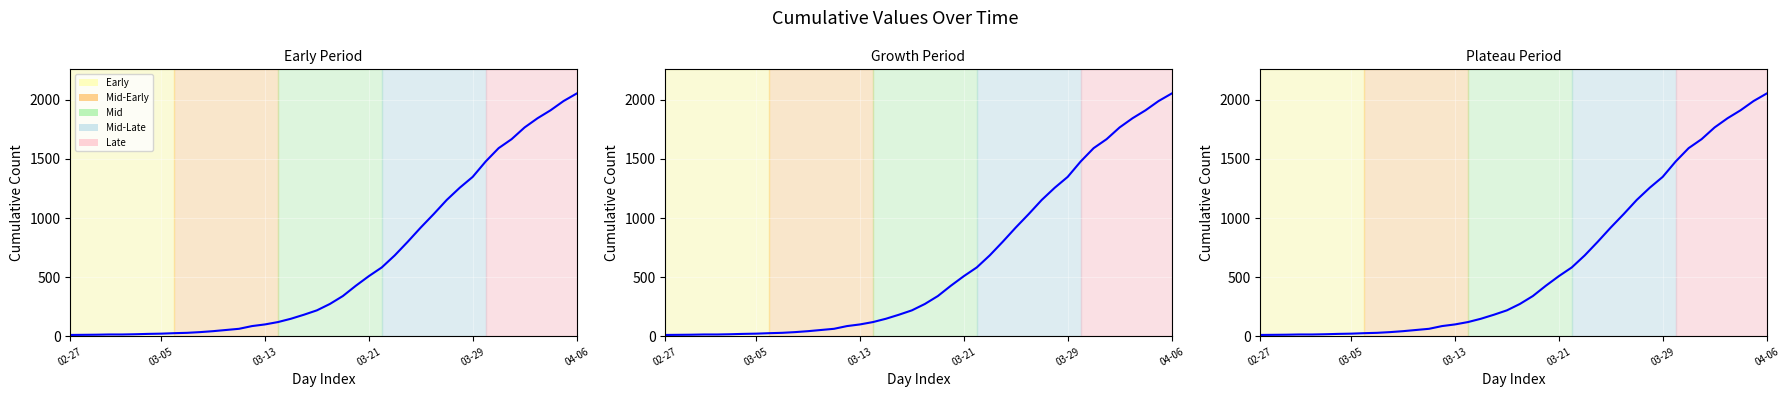

The value at 18 is 94. True or false?

False